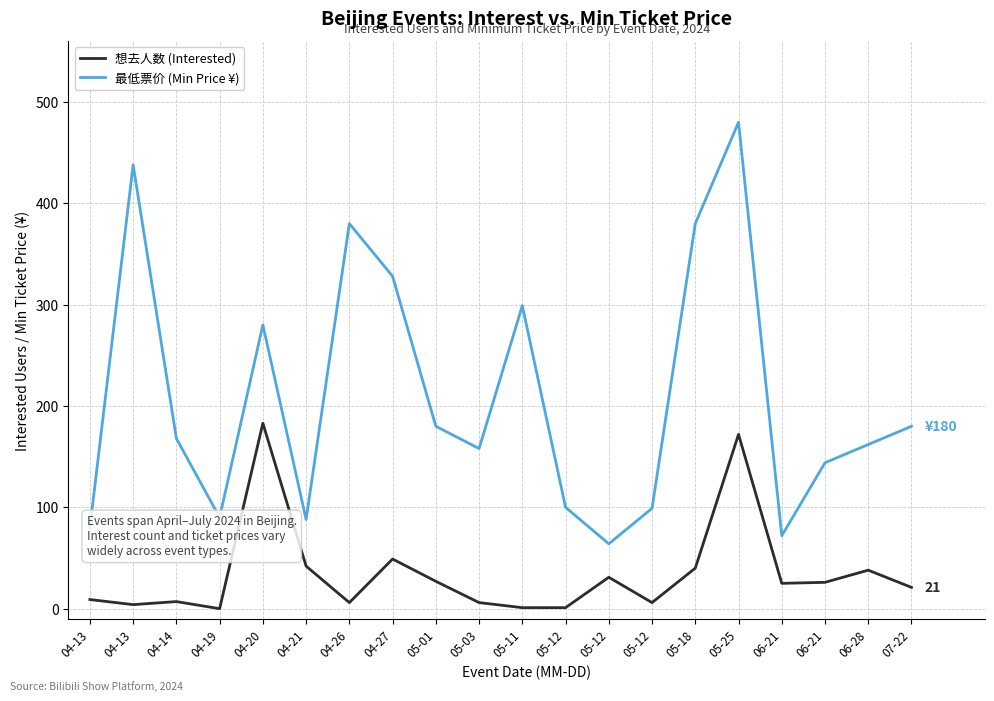

Which series has the widest spread of values?

最低票价 (Min Price ¥)